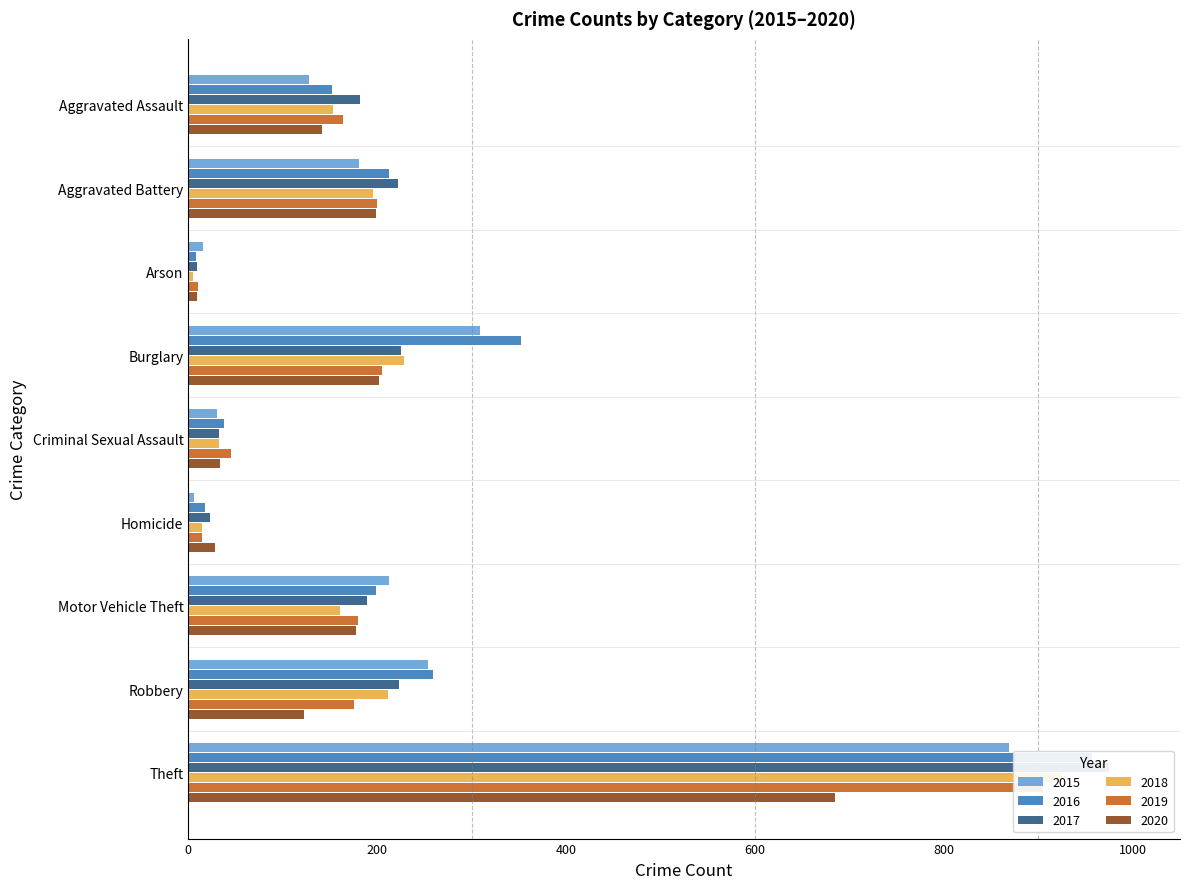

What is the sum of all 2018 values?

1926